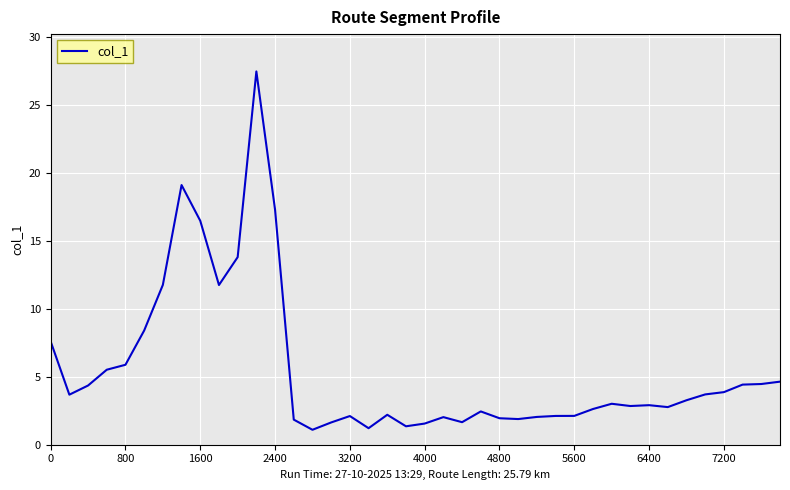

What is the difference between the maximum and minimum values?

26.4